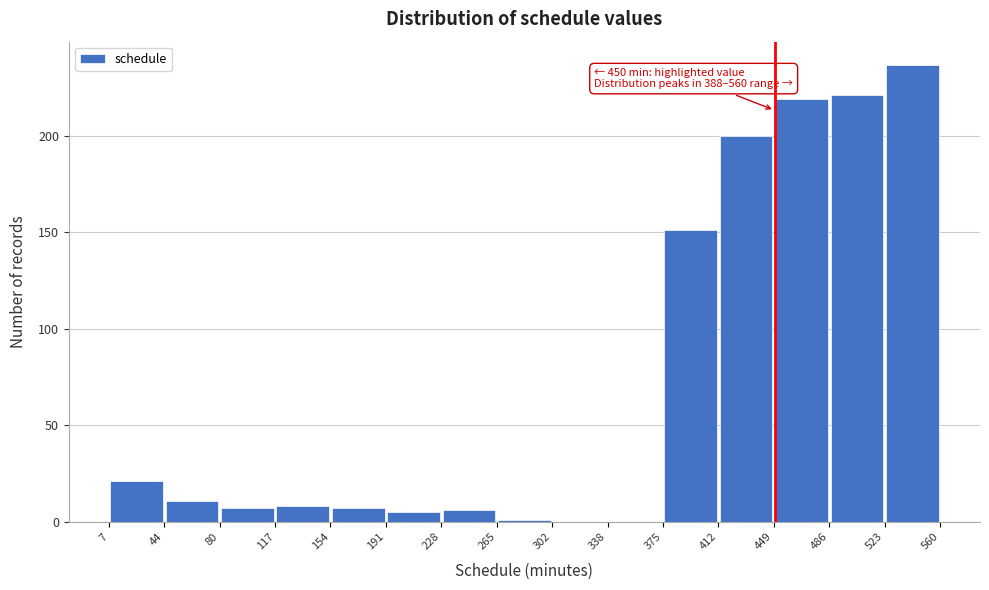

Over which range of the x-axis is the bar tallest?

523 to 560